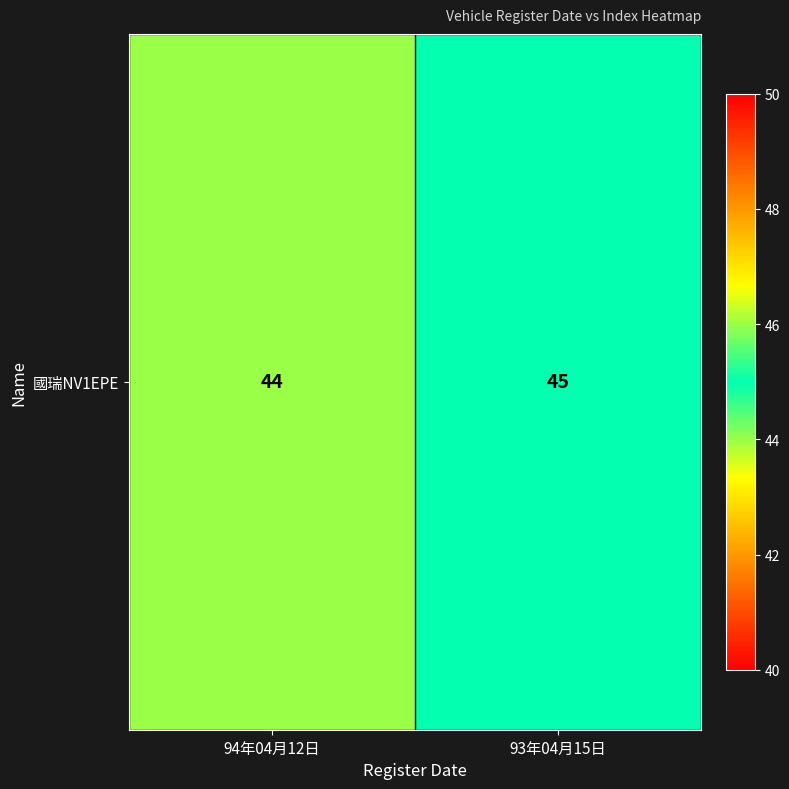

What is the difference between the values at 94年04月12日 and 93年04月15日?

1